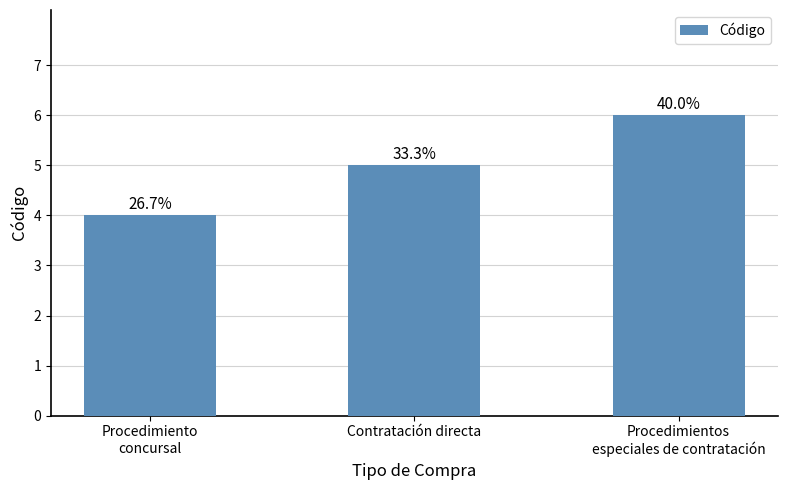

Are the bars horizontal?

No